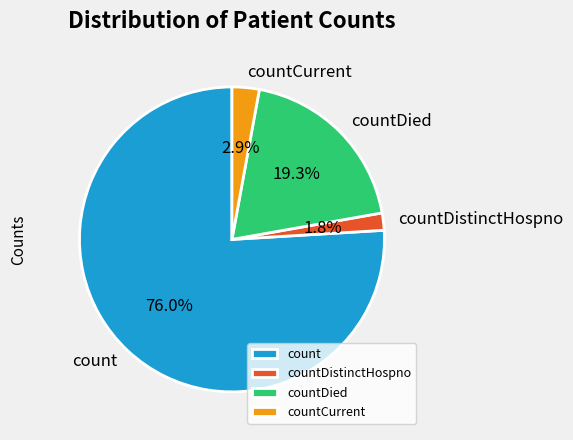

Which slice is the largest?

count